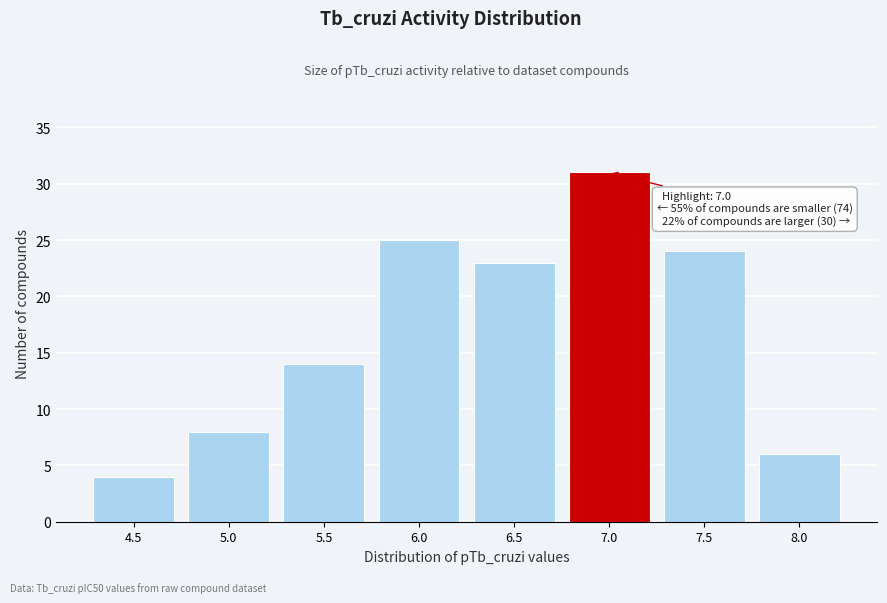

Reading right to left, transcribe all the data shown in this chart.

6	24	31	23	25	14	8	4